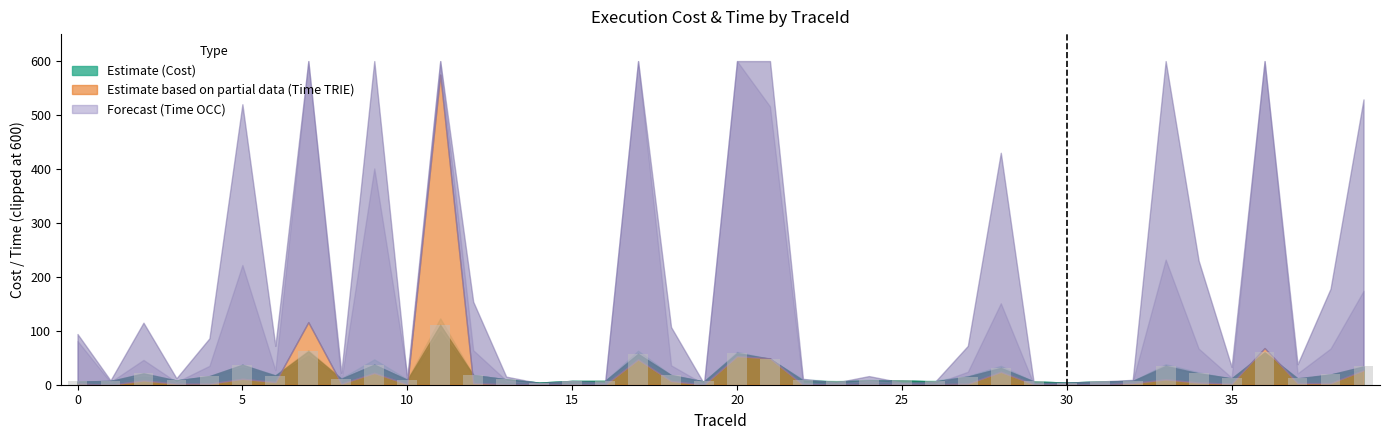

What is the average value?

22